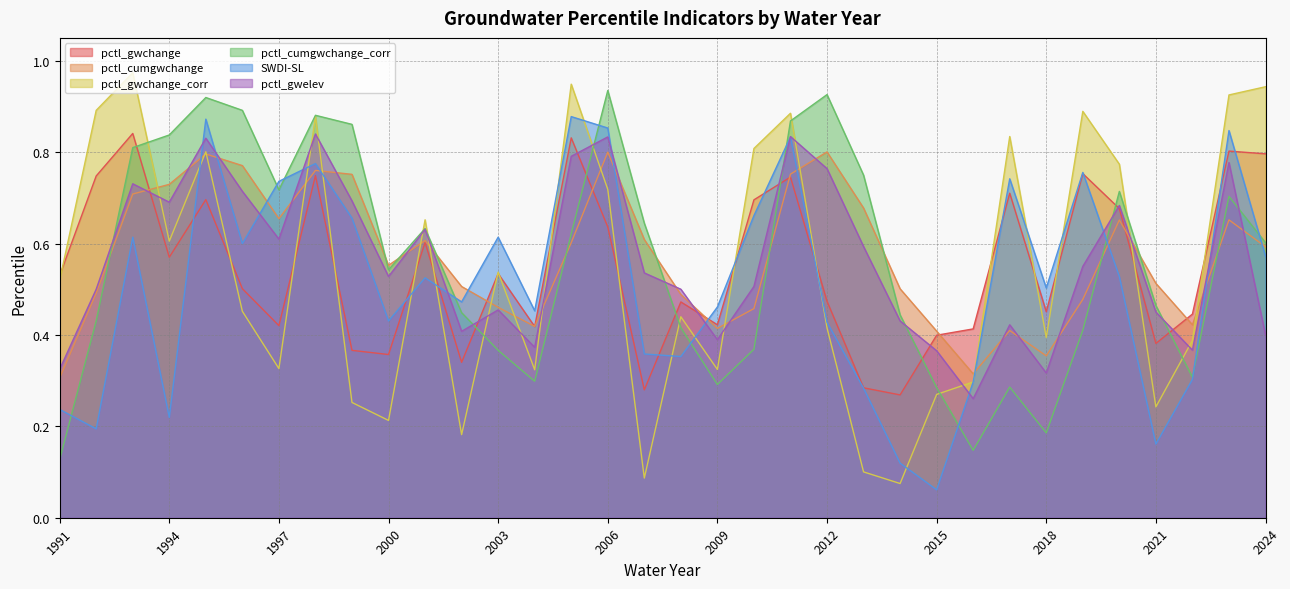

At which category does the chart reach its minimum across all series?

2015